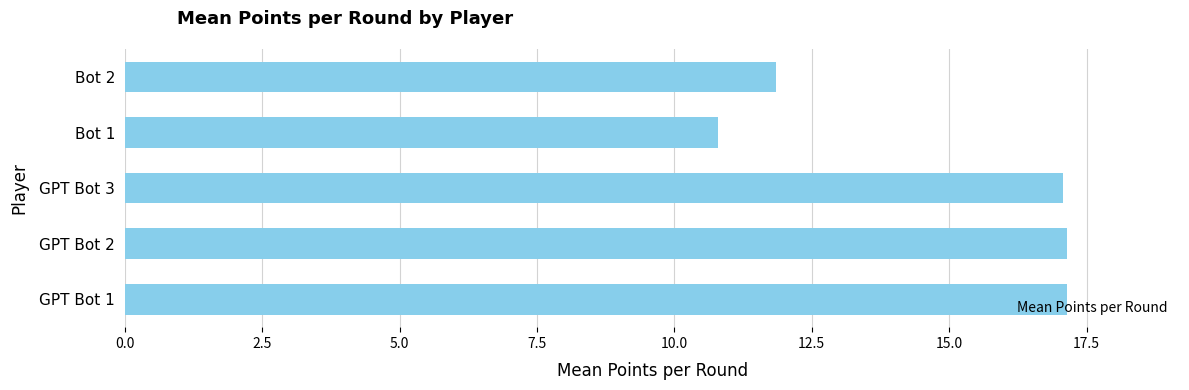

Does the chart contain stacked bars?

No